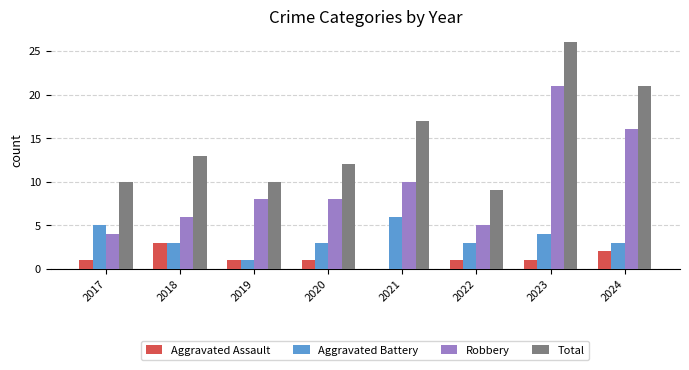

What is the maximum value shown in the chart?

26